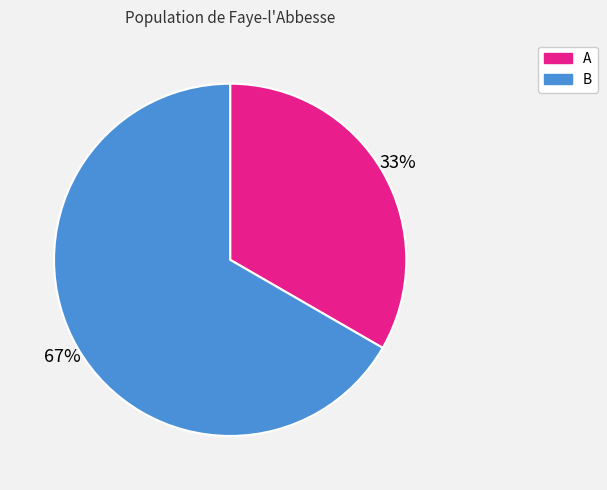

Which has a higher value, A or B?

B